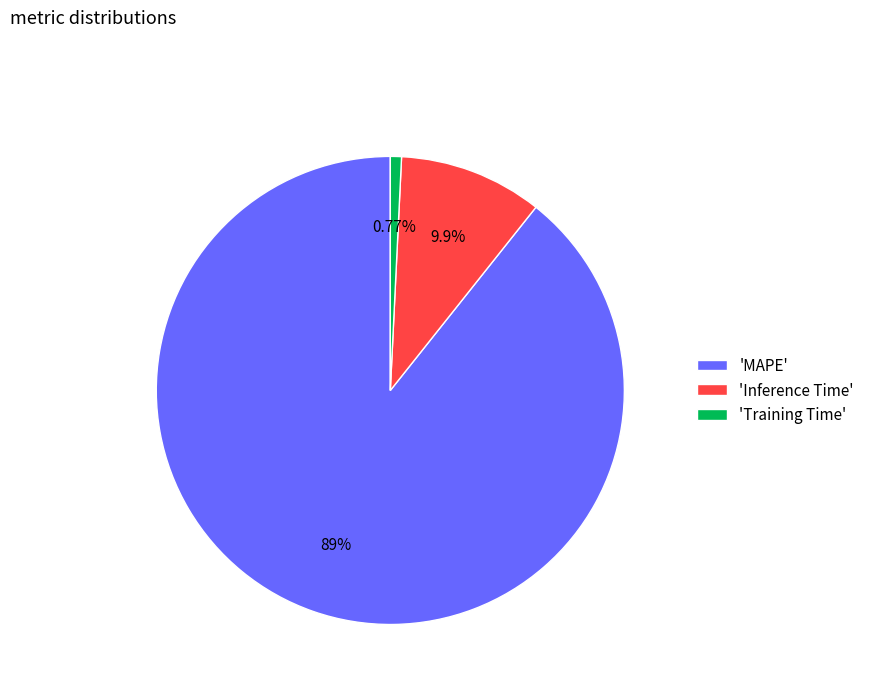

Between 'MAPE' and 'Training Time', which is larger?

'MAPE'